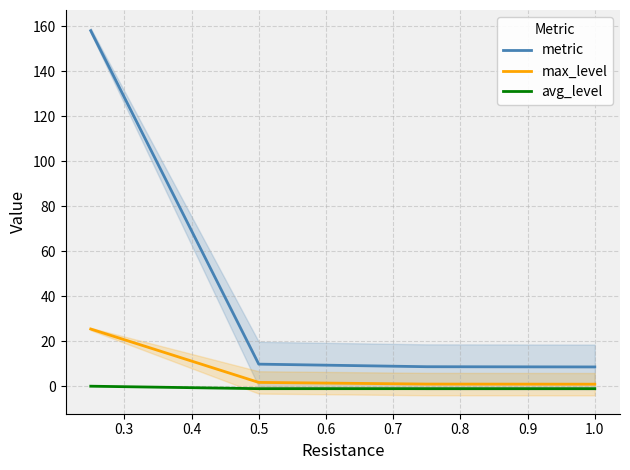

True or false: metric and avg_level cross at least once.

False